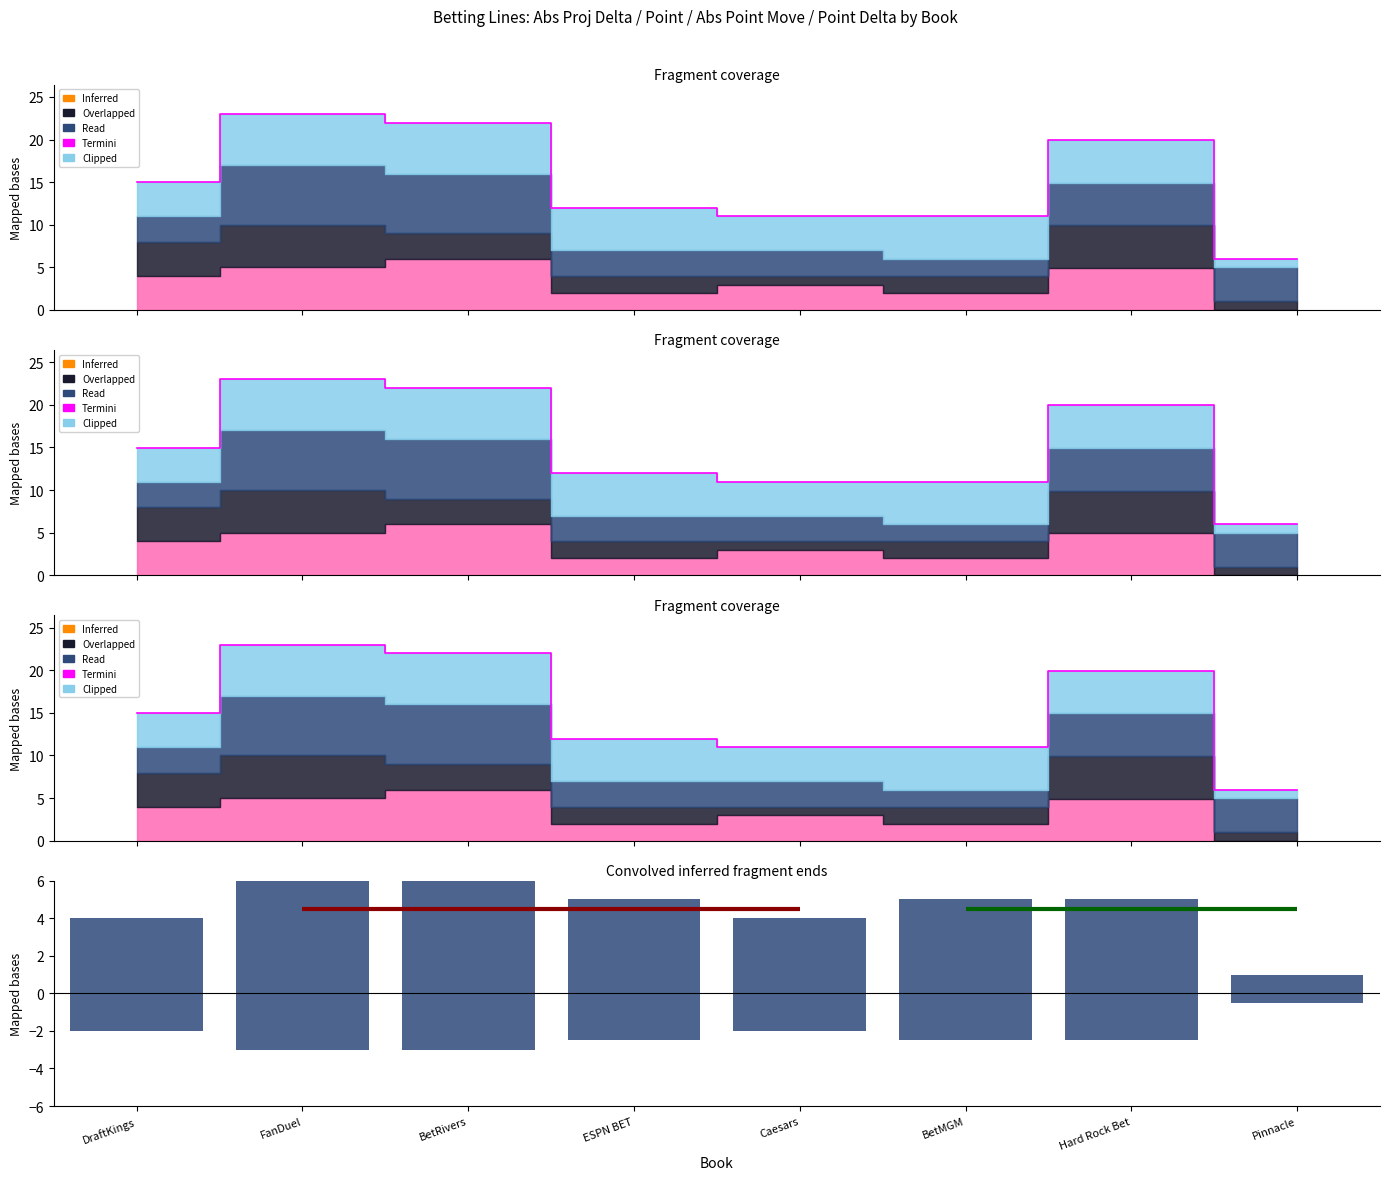

Which series has the widest spread of values?

Termini